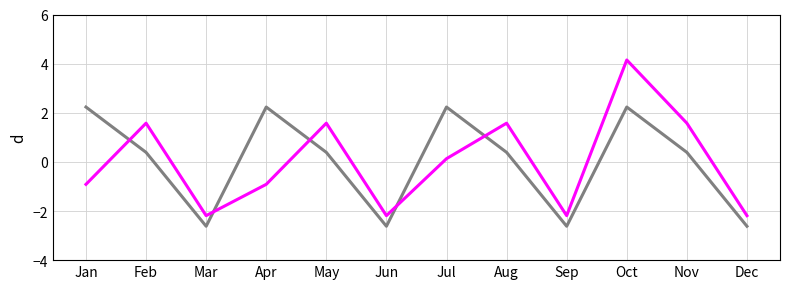

What is the smallest value displayed?

-2.6